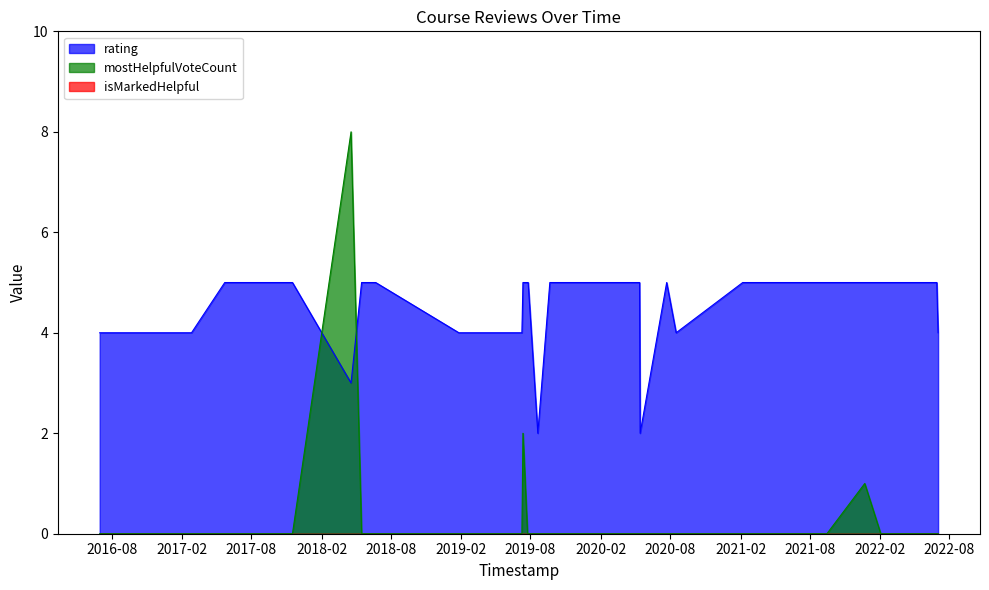

What is the value of the rating point at the 9th from the left?

4